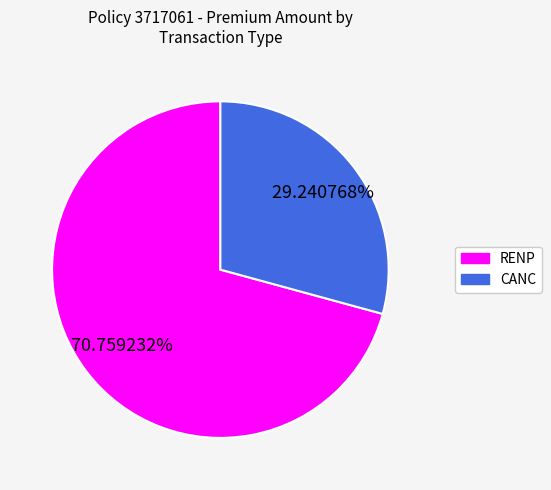

Is there any slice that represents more than half of the pie?

Yes